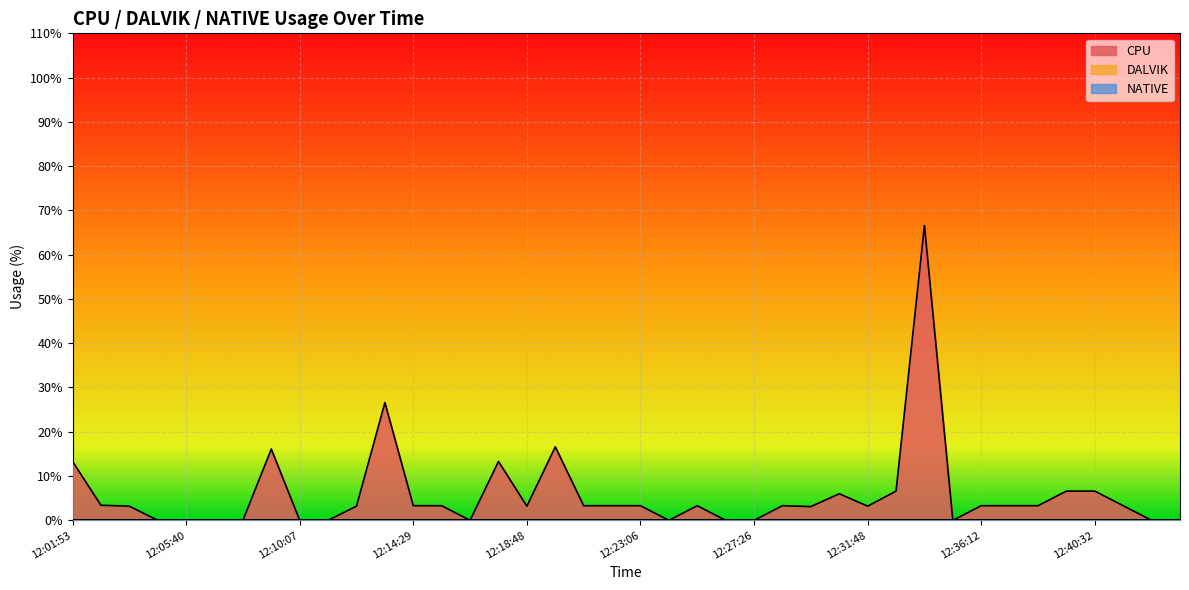

True or false: NATIVE and CPU cross at least once.

False